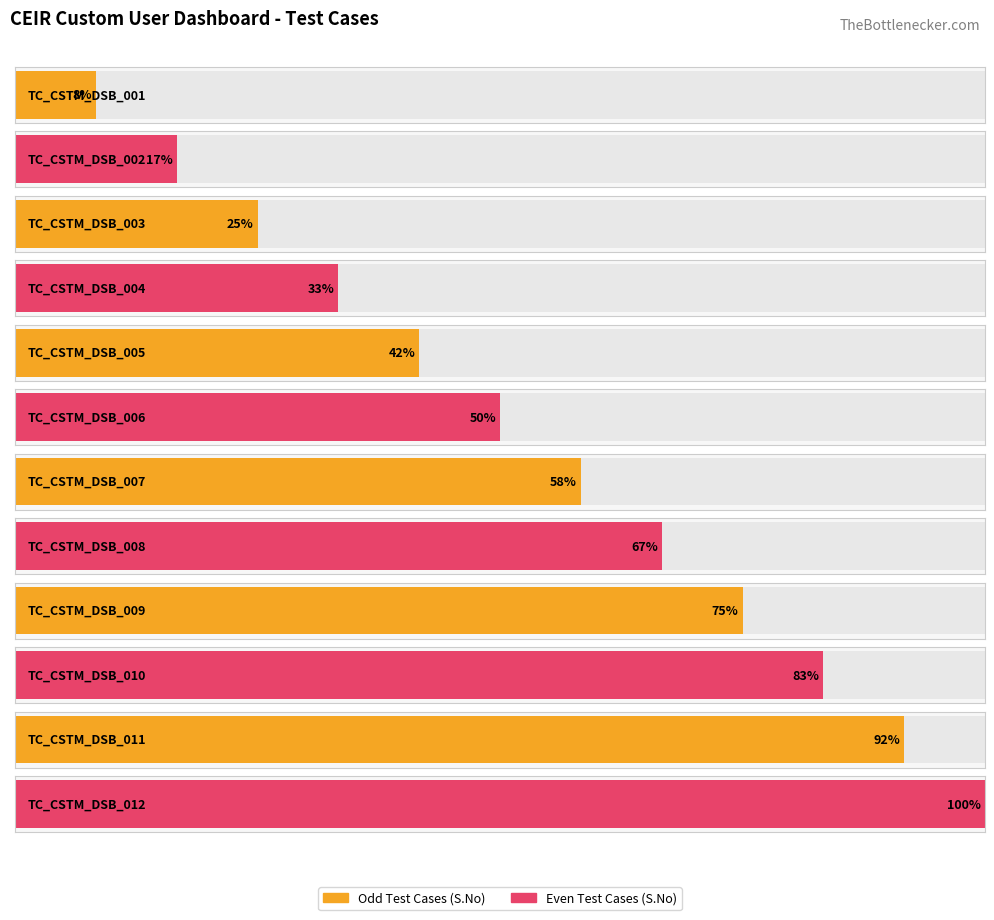

How many bars are there in total?

12